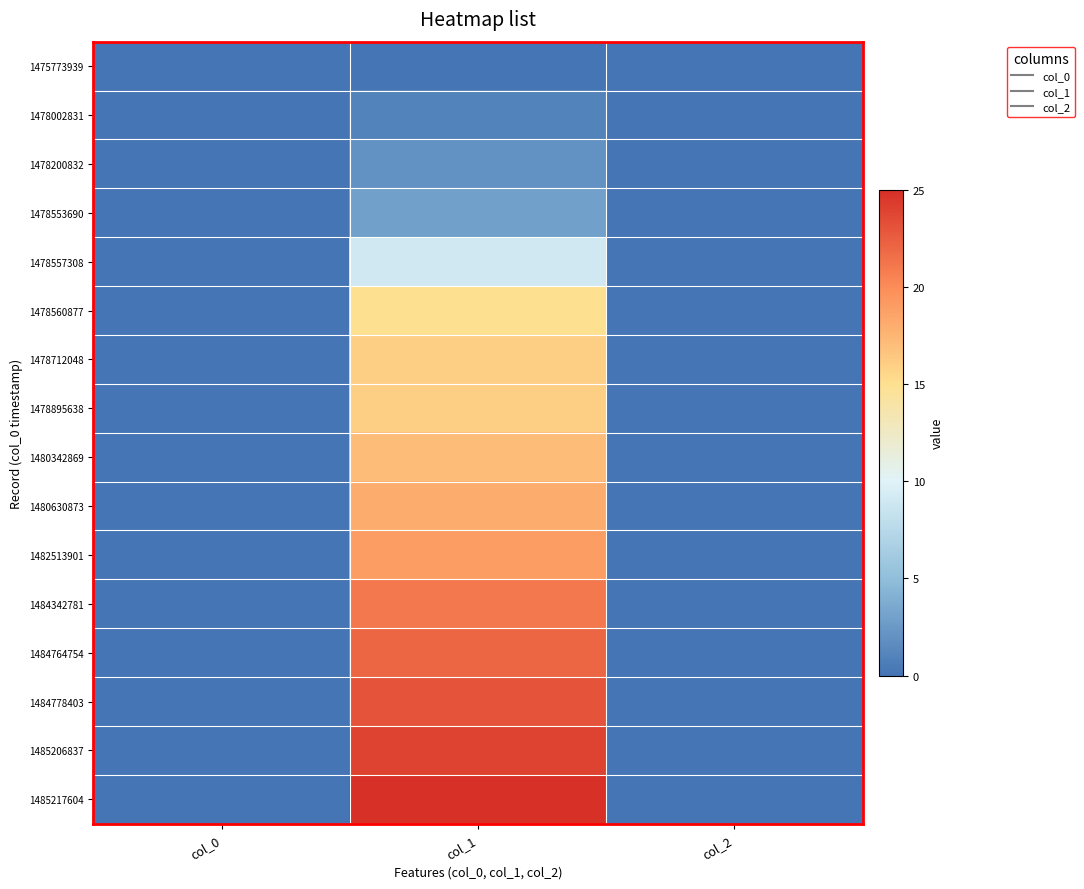

Reading right to left, list all the values displayed in this chart.

1475773939: col_2=0	col_1=0	col_0=0
1478002831: col_2=0	col_1=1	col_0=0
1478200832: col_2=0	col_1=2	col_0=0
1478553690: col_2=0	col_1=3	col_0=0
1478557308: col_2=0	col_1=9	col_0=0
1478560877: col_2=0	col_1=15	col_0=0
1478712048: col_2=0	col_1=16	col_0=0
1478895638: col_2=0	col_1=16	col_0=0
1480342869: col_2=0	col_1=17	col_0=0
1480630873: col_2=0	col_1=18	col_0=0
1482513901: col_2=0	col_1=19	col_0=0
1484342781: col_2=0	col_1=21	col_0=0
1484764754: col_2=0	col_1=22	col_0=0
1484778403: col_2=0	col_1=23	col_0=0
1485206837: col_2=0	col_1=24	col_0=0
1485217604: col_2=0	col_1=25	col_0=0